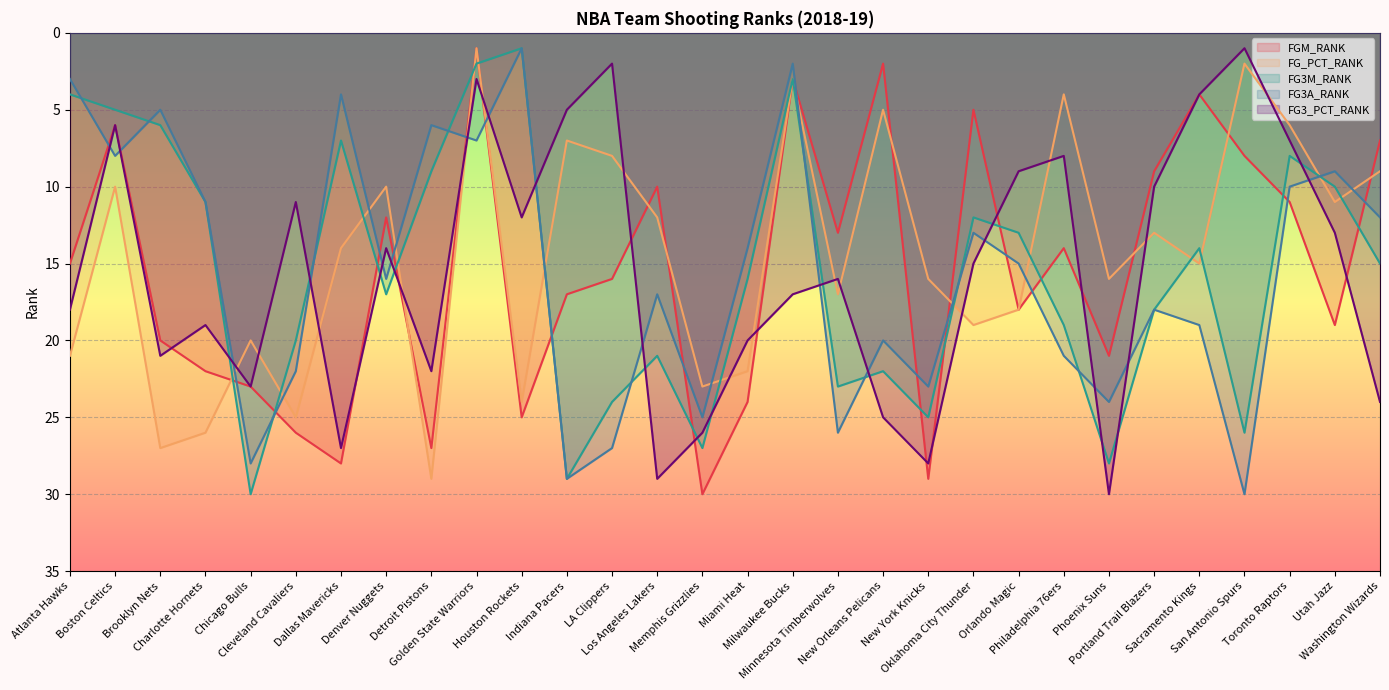

Reading left to right, transcribe all the data shown in this chart.

FGM_RANK: Atlanta Hawks=15	Boston Celtics=6	Brooklyn Nets=20	Charlotte Hornets=22	Chicago Bulls=23	Cleveland Cavaliers=26	Dallas Mavericks=28	Denver Nuggets=12	Detroit Pistons=27	Golden State Warriors=1	Houston Rockets=25	Indiana Pacers=17	LA Clippers=16	Los Angeles Lakers=10	Memphis Grizzlies=30	Miami Heat=24	Milwaukee Bucks=3	Minnesota Timberwolves=13	New Orleans Pelicans=2	New York Knicks=29	Oklahoma City Thunder=5	Orlando Magic=18	Philadelphia 76ers=14	Phoenix Suns=21	Portland Trail Blazers=9	Sacramento Kings=4	San Antonio Spurs=8	Toronto Raptors=11	Utah Jazz=19	Washington Wizards=7
FG_PCT_RANK: Atlanta Hawks=21	Boston Celtics=10	Brooklyn Nets=27	Charlotte Hornets=26	Chicago Bulls=20	Cleveland Cavaliers=25	Dallas Mavericks=14	Denver Nuggets=10	Detroit Pistons=29	Golden State Warriors=1	Houston Rockets=24	Indiana Pacers=7	LA Clippers=8	Los Angeles Lakers=12	Memphis Grizzlies=23	Miami Heat=22	Milwaukee Bucks=3	Minnesota Timberwolves=17	New Orleans Pelicans=5	New York Knicks=16	Oklahoma City Thunder=19	Orlando Magic=18	Philadelphia 76ers=4	Phoenix Suns=16	Portland Trail Blazers=13	Sacramento Kings=15	San Antonio Spurs=2	Toronto Raptors=6	Utah Jazz=11	Washington Wizards=9
FG3M_RANK: Atlanta Hawks=4	Boston Celtics=5	Brooklyn Nets=6	Charlotte Hornets=11	Chicago Bulls=30	Cleveland Cavaliers=20	Dallas Mavericks=7	Denver Nuggets=17	Detroit Pistons=9	Golden State Warriors=2	Houston Rockets=1	Indiana Pacers=29	LA Clippers=24	Los Angeles Lakers=21	Memphis Grizzlies=27	Miami Heat=16	Milwaukee Bucks=3	Minnesota Timberwolves=23	New Orleans Pelicans=22	New York Knicks=25	Oklahoma City Thunder=12	Orlando Magic=13	Philadelphia 76ers=19	Phoenix Suns=28	Portland Trail Blazers=18	Sacramento Kings=14	San Antonio Spurs=26	Toronto Raptors=8	Utah Jazz=10	Washington Wizards=15
FG3A_RANK: Atlanta Hawks=3	Boston Celtics=8	Brooklyn Nets=5	Charlotte Hornets=11	Chicago Bulls=28	Cleveland Cavaliers=22	Dallas Mavericks=4	Denver Nuggets=16	Detroit Pistons=6	Golden State Warriors=7	Houston Rockets=1	Indiana Pacers=29	LA Clippers=27	Los Angeles Lakers=17	Memphis Grizzlies=25	Miami Heat=14	Milwaukee Bucks=2	Minnesota Timberwolves=26	New Orleans Pelicans=20	New York Knicks=23	Oklahoma City Thunder=13	Orlando Magic=15	Philadelphia 76ers=21	Phoenix Suns=24	Portland Trail Blazers=18	Sacramento Kings=19	San Antonio Spurs=30	Toronto Raptors=10	Utah Jazz=9	Washington Wizards=12
FG3_PCT_RANK: Atlanta Hawks=18	Boston Celtics=6	Brooklyn Nets=21	Charlotte Hornets=19	Chicago Bulls=23	Cleveland Cavaliers=11	Dallas Mavericks=27	Denver Nuggets=14	Detroit Pistons=22	Golden State Warriors=3	Houston Rockets=12	Indiana Pacers=5	LA Clippers=2	Los Angeles Lakers=29	Memphis Grizzlies=26	Miami Heat=20	Milwaukee Bucks=17	Minnesota Timberwolves=16	New Orleans Pelicans=25	New York Knicks=28	Oklahoma City Thunder=15	Orlando Magic=9	Philadelphia 76ers=8	Phoenix Suns=30	Portland Trail Blazers=10	Sacramento Kings=4	San Antonio Spurs=1	Toronto Raptors=7	Utah Jazz=13	Washington Wizards=24